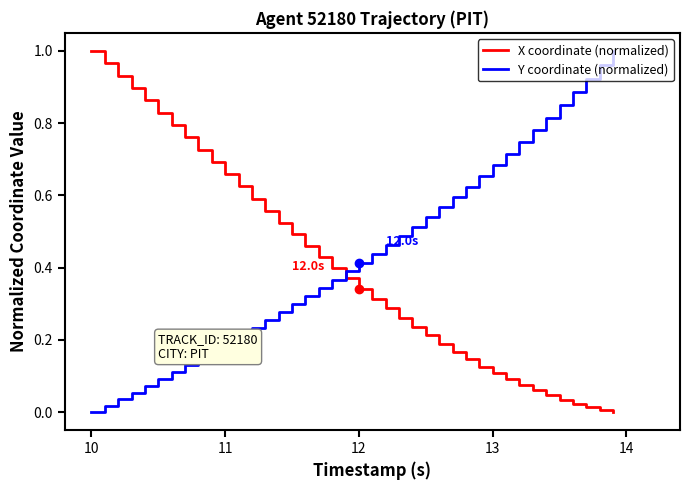

After their last crossing, which series has the higher values: Y coordinate (normalized) or X coordinate (normalized)?

Y coordinate (normalized)